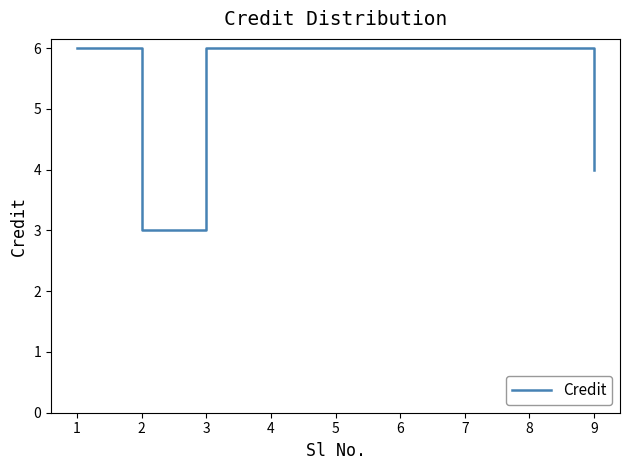

At which label is the value closest to 4?

9